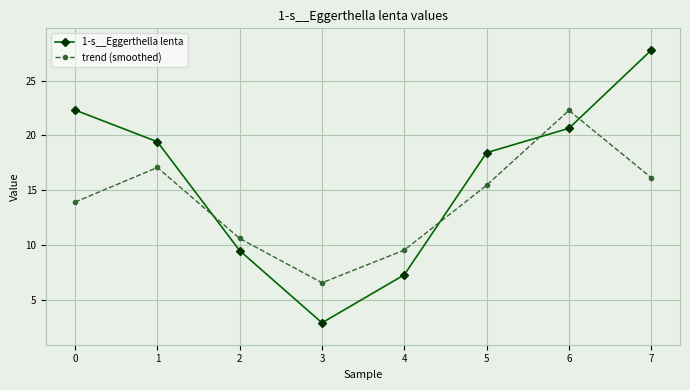

Where does the trend (smoothed) series first go above 15?

1